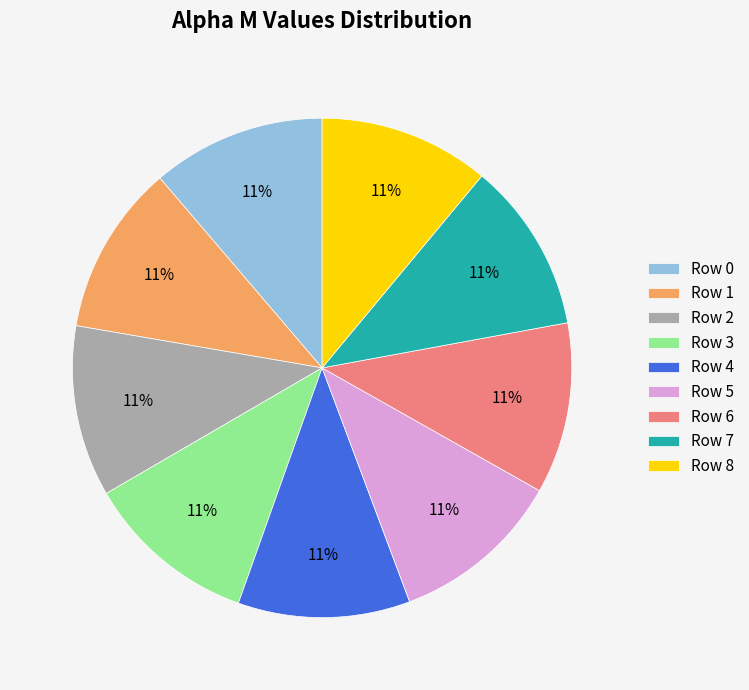

To the nearest percent, what portion does Row 2 represent?

11%